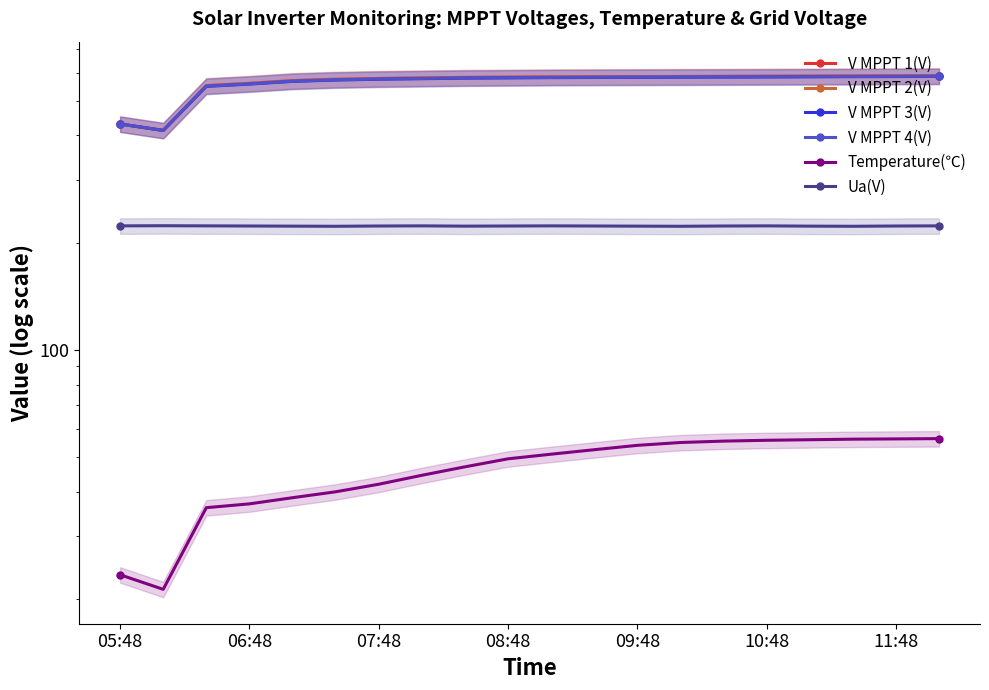

Which series has the largest total across all categories?

V MPPT 1(V)